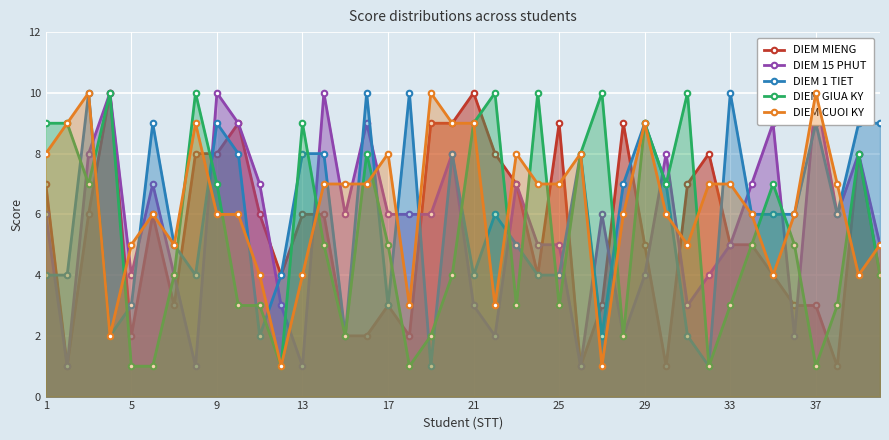

Is it true that DIEM MIENG equals 10 at 21?

True